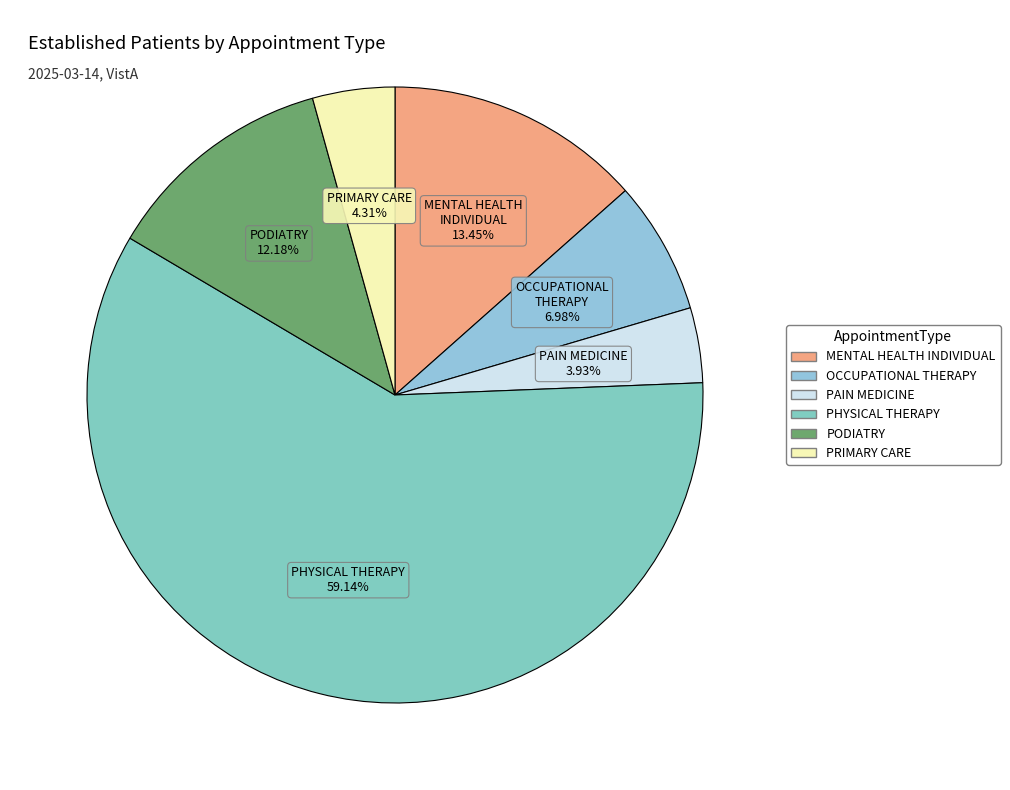

The MENTAL HEALTH INDIVIDUAL slice represents 13% of the pie. True or false?

True